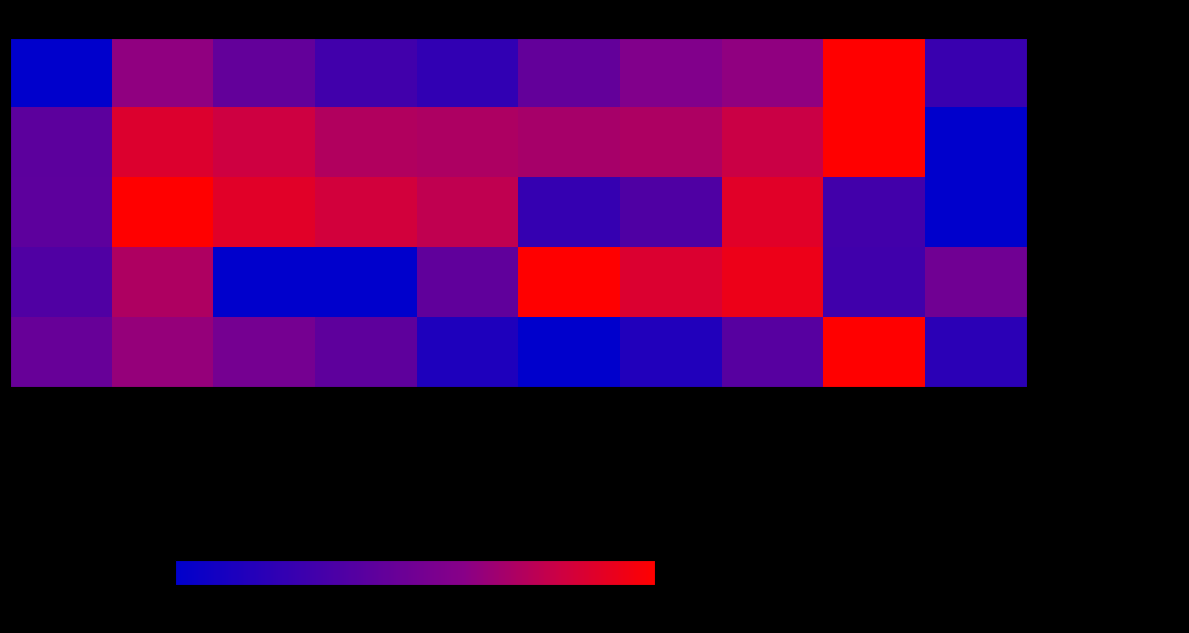

Rank the series at 2015 from highest to lowest value.

- Robbery, - Criminal Sexual Assault, - Aggravated Battery, - Homicide, - Aggravated Assault